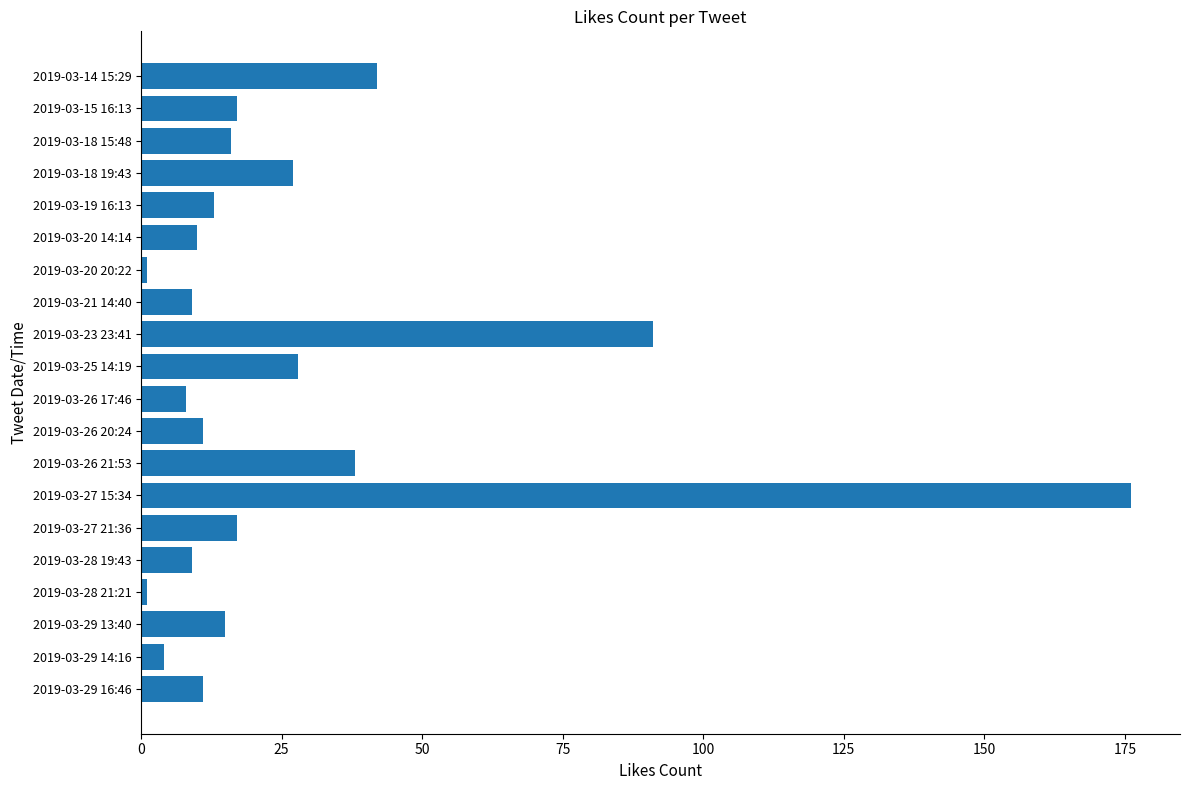

Reading bottom to top, transcribe all the data shown in this chart.

11	4	15	1	9	17	176	38	11	8	28	91	9	1	10	13	27	16	17	42